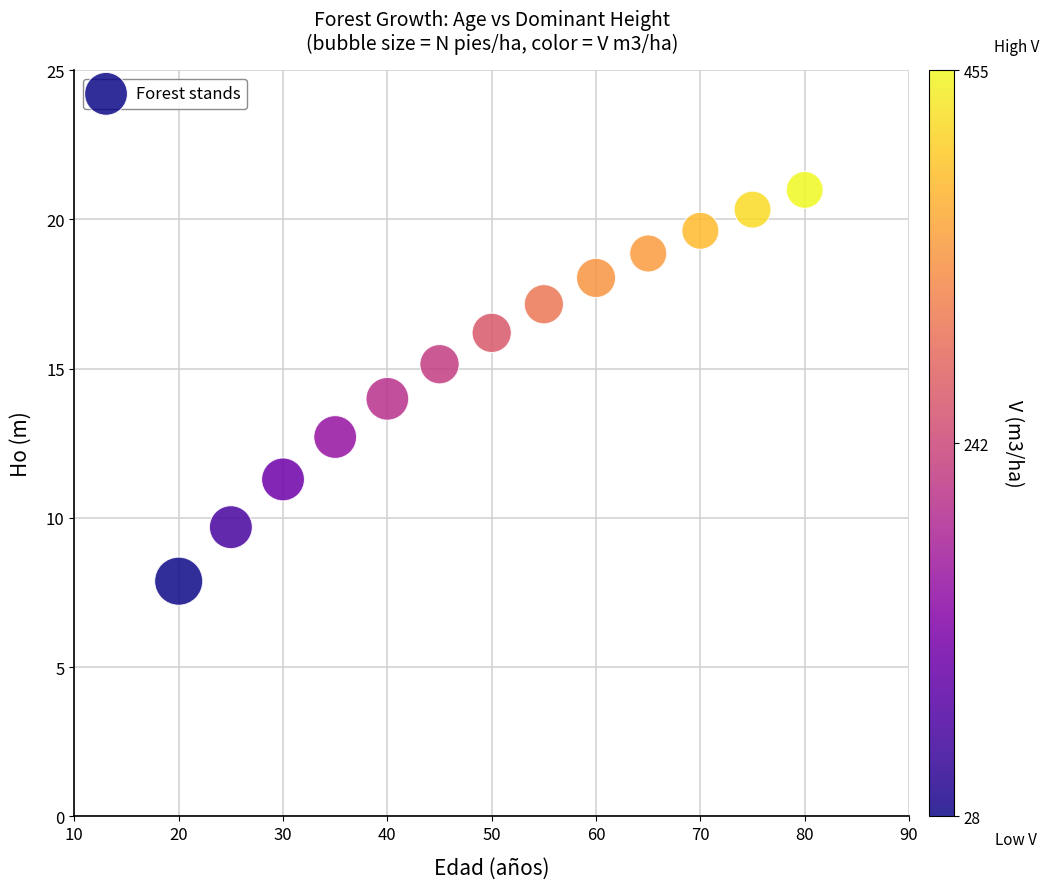

What is the range of X values (max minus min)?

60.0